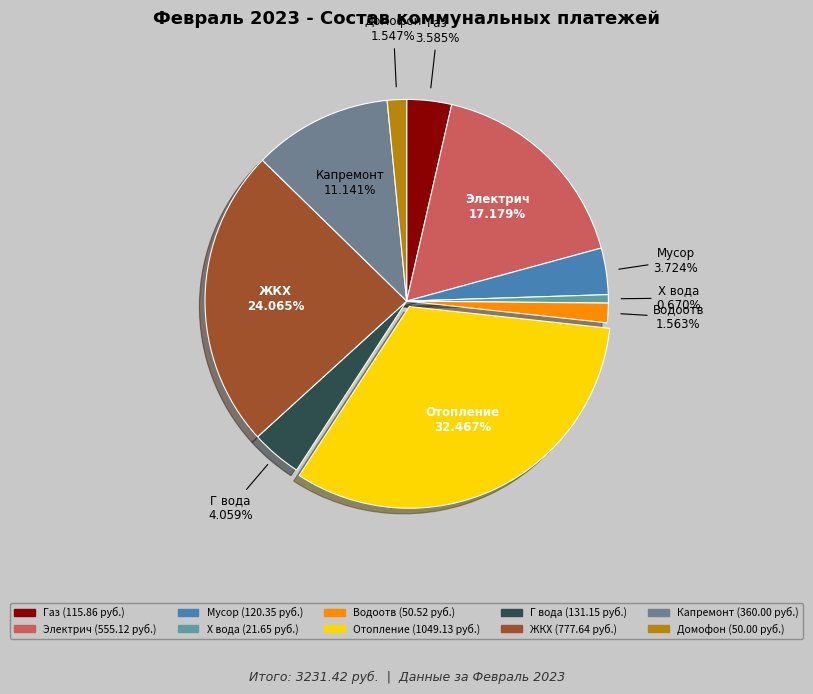

Which has a higher value, Х вода or Домофон?

Домофон